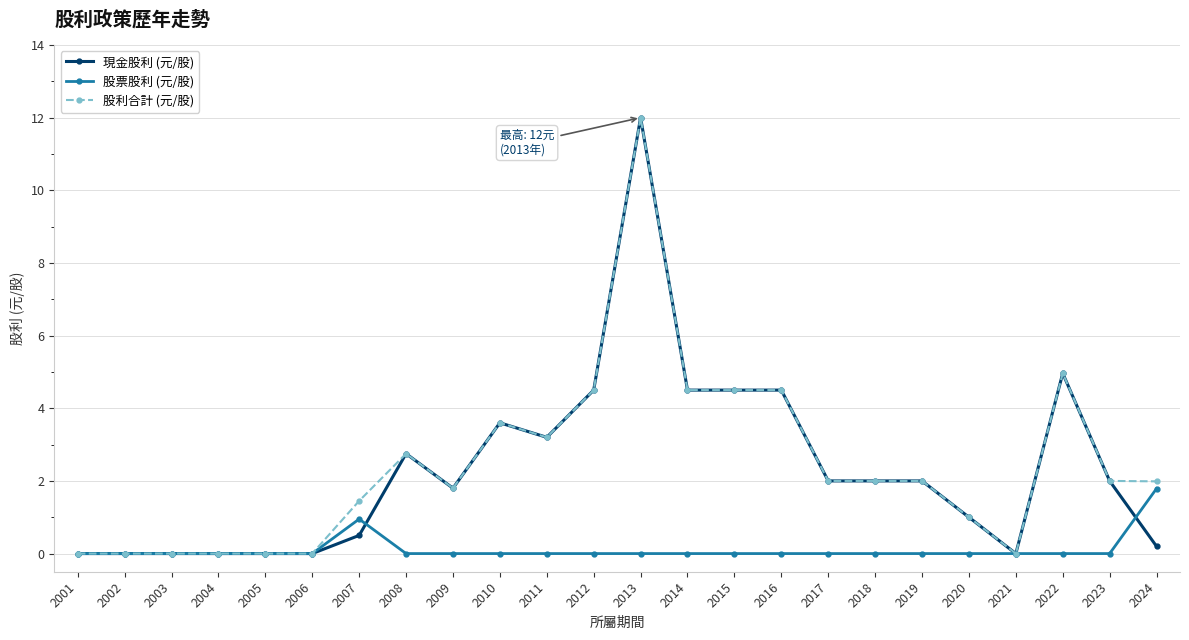

At which category is the sum across all series the highest?

2013